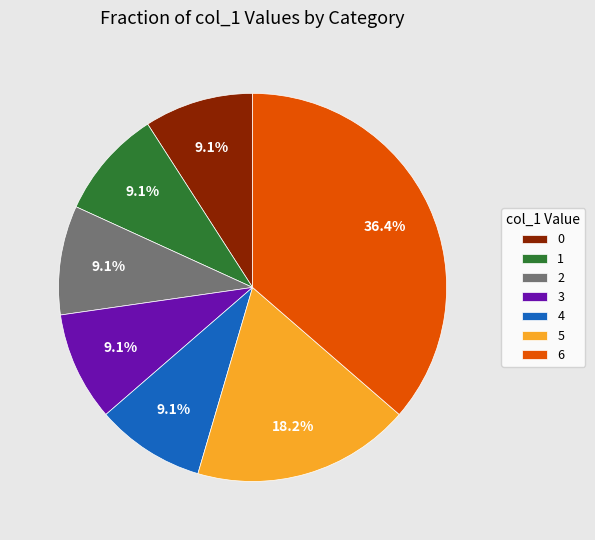

Is there a majority slice in this chart?

No